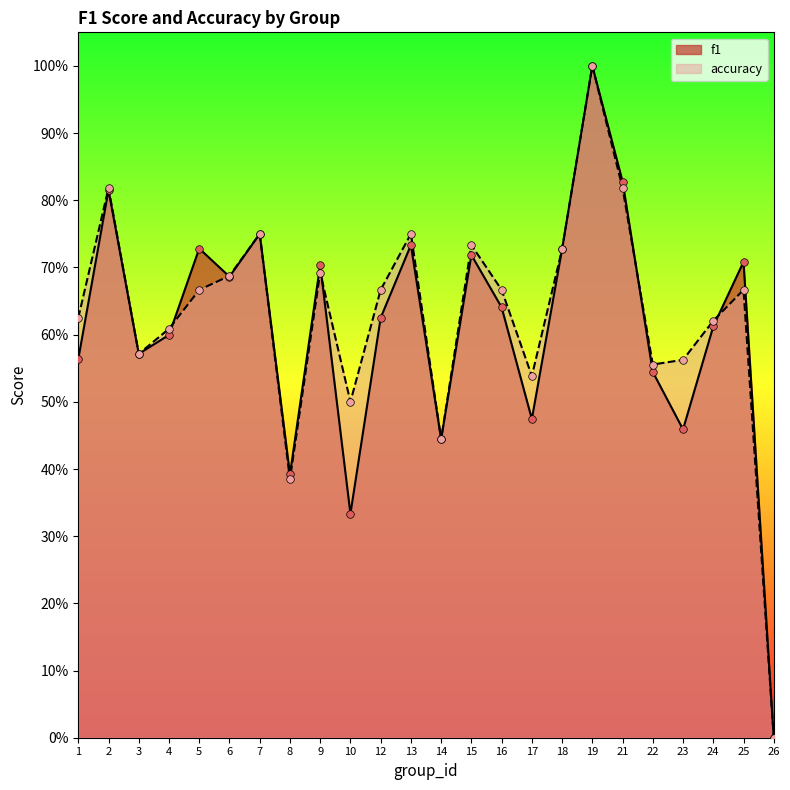

Is the value of f1 at 10 greater than the value of accuracy at 6?

No